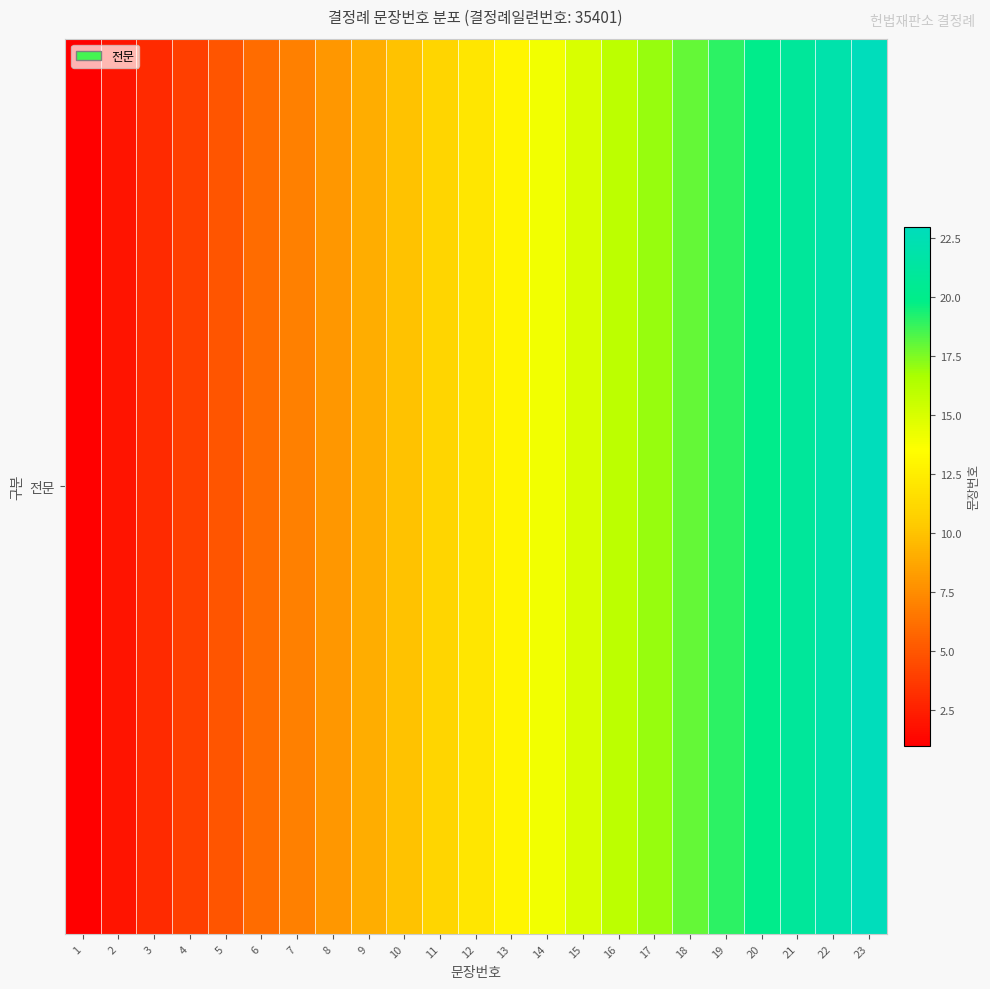

At which label is the value closest to 12?

12